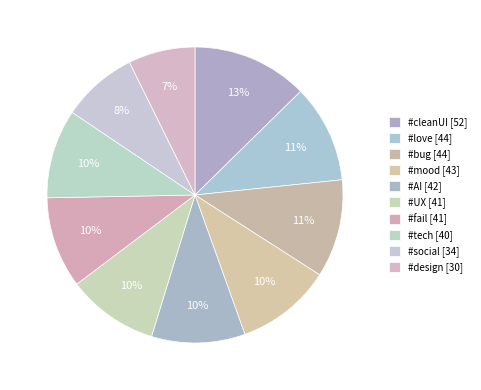

What is the smallest slice in the pie chart?

#design